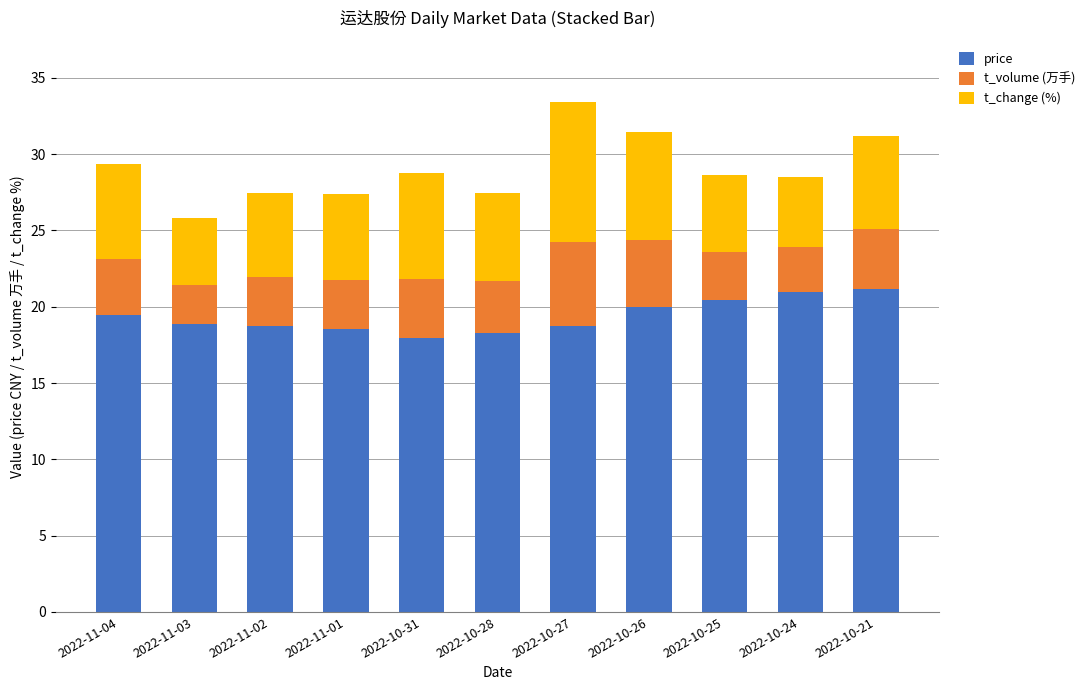

True or false: price has a value of 31.4 at 2022-11-01.

False